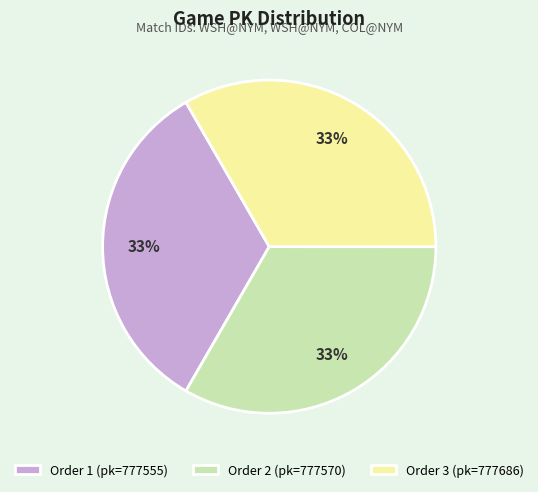

Is Order 1 (pk=777555) the majority of the pie?

No